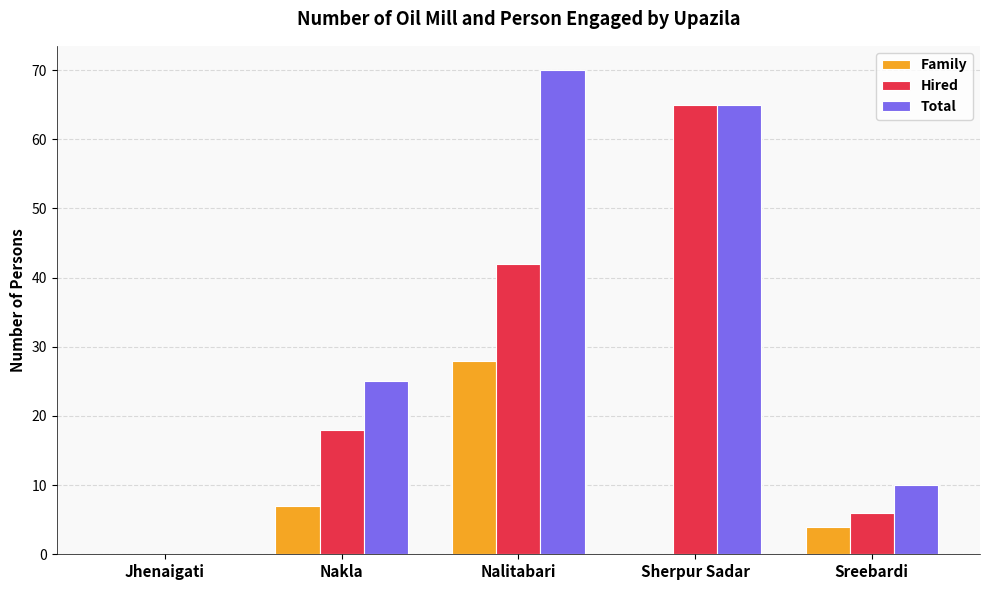

What is the sum of the Total values at Sherpur Sadar and Nalitabari?

135